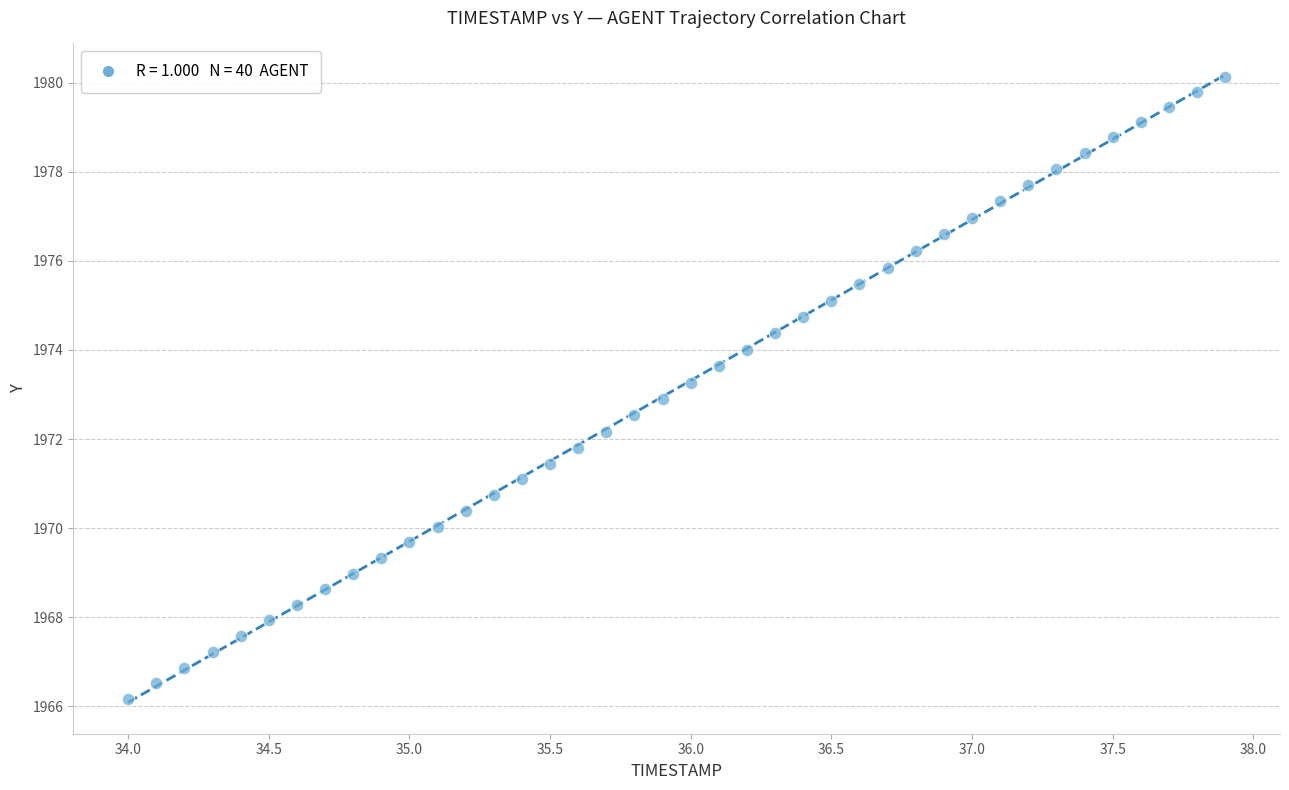

What is the range of Y values (max minus min)?

14.0